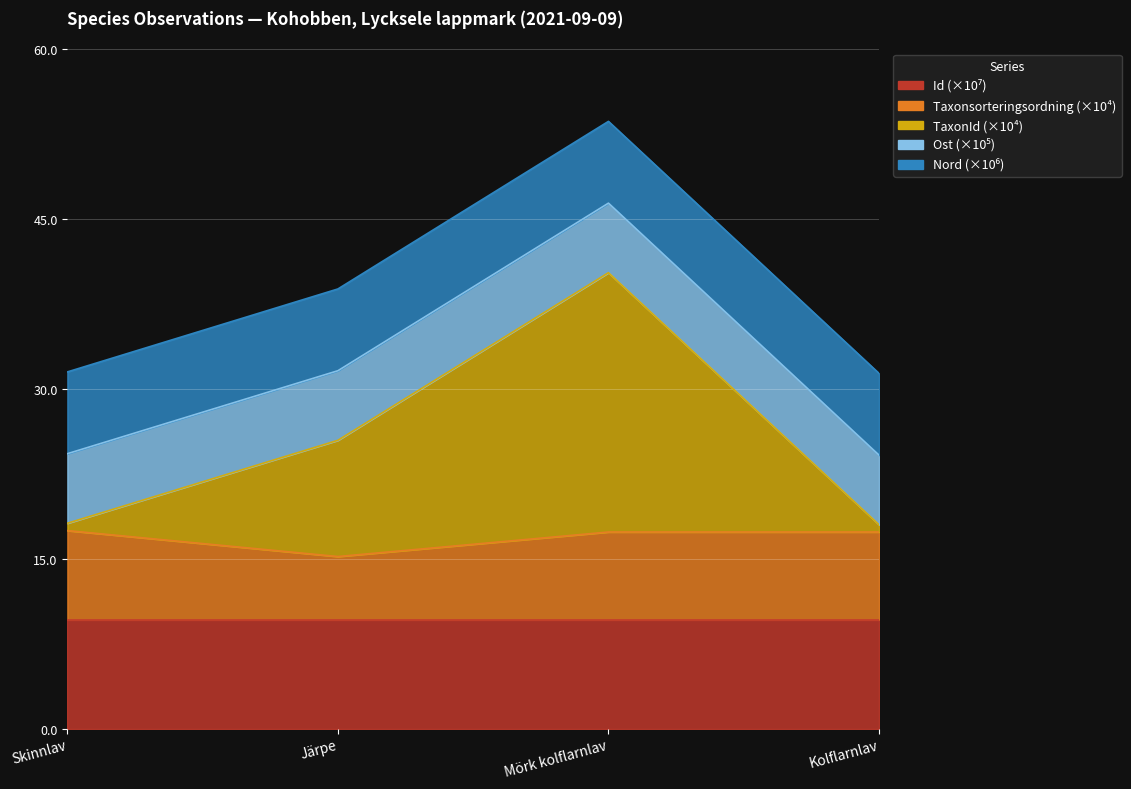

True or false: Taxonsorteringsordning and TaxonId cross at least once.

False